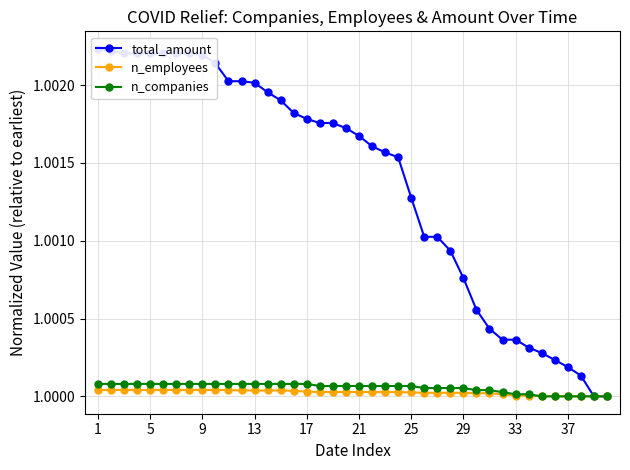

What are all the series names shown in the legend?

total_amount, n_employees, n_companies